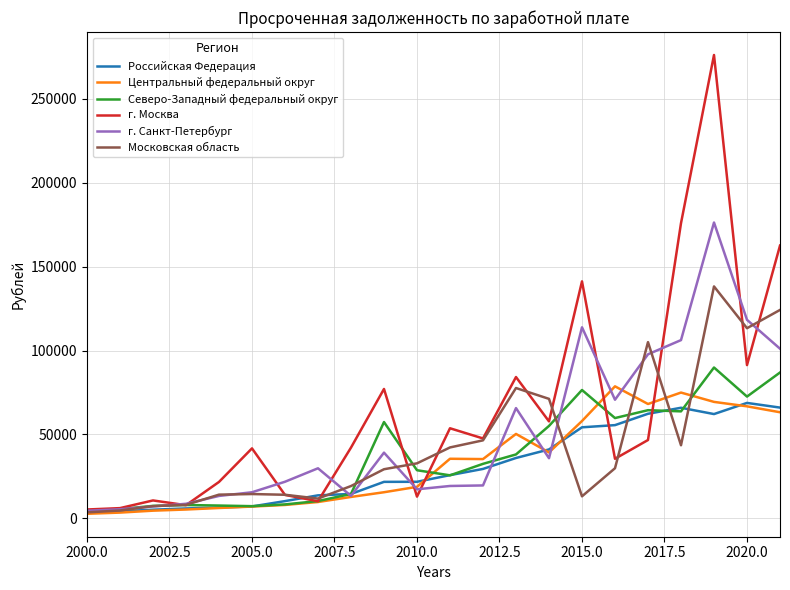

Which series has the widest spread of values?

г. Москва